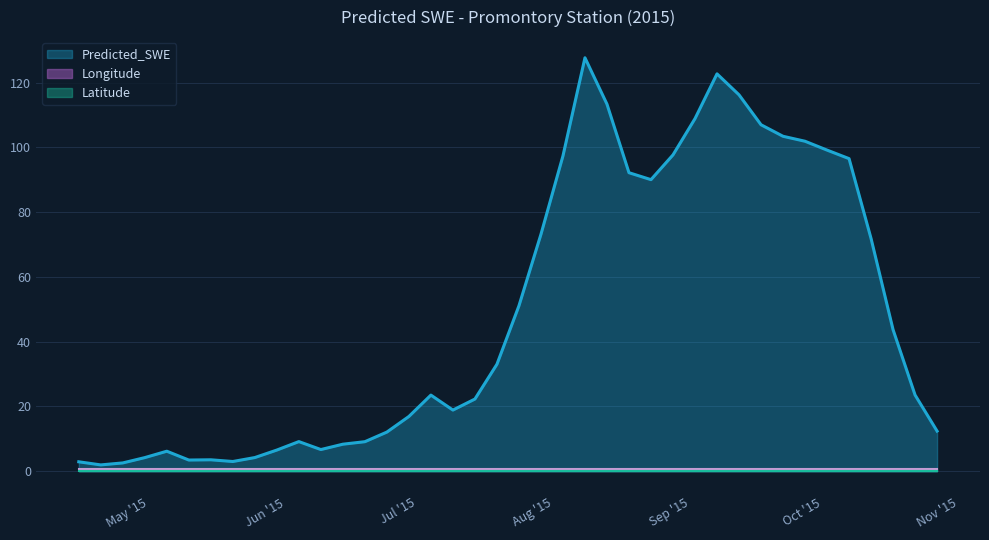

What are all the series names shown in the legend?

Predicted_SWE, Latitude, Longitude